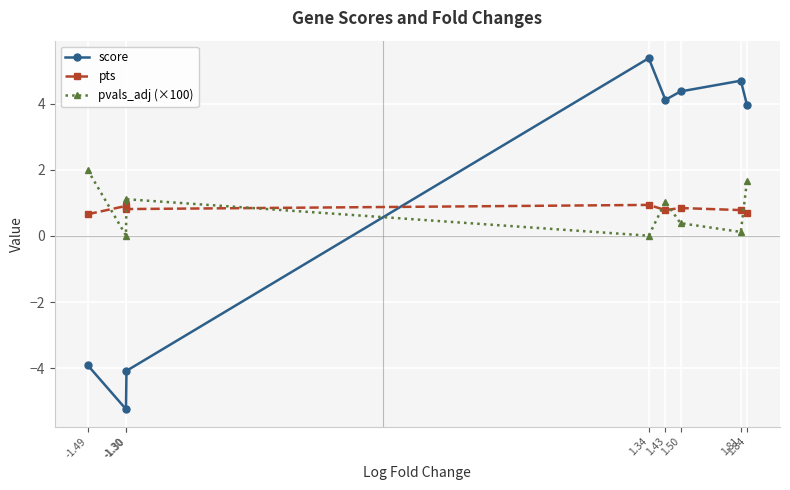

How many data points does each series have?

8